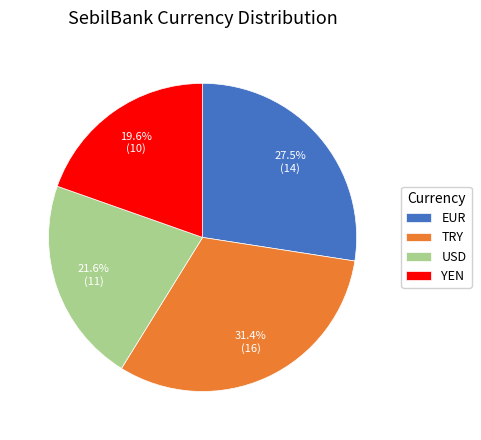

Which has a higher value, USD or YEN?

USD